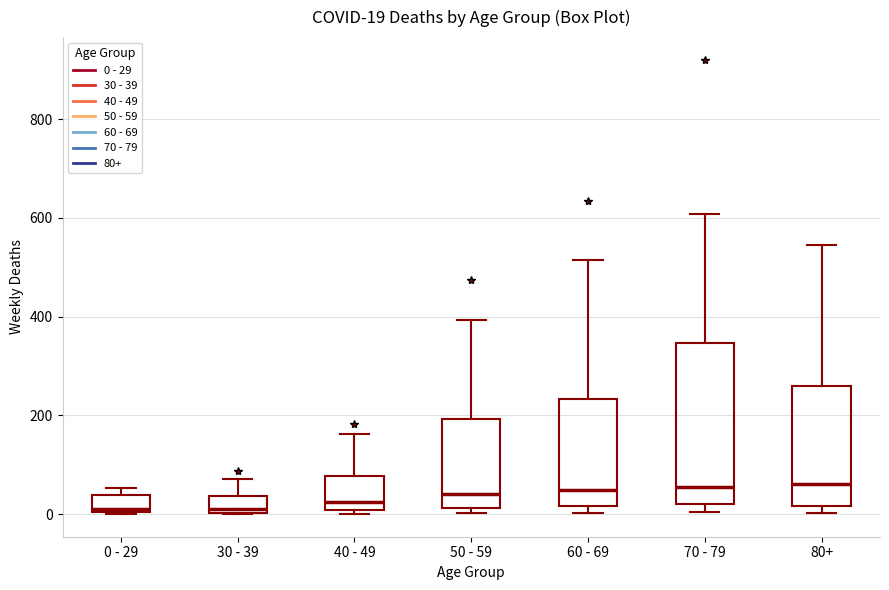

Comparing the boxes themselves (not the whiskers), which one is the tallest?

70 - 79